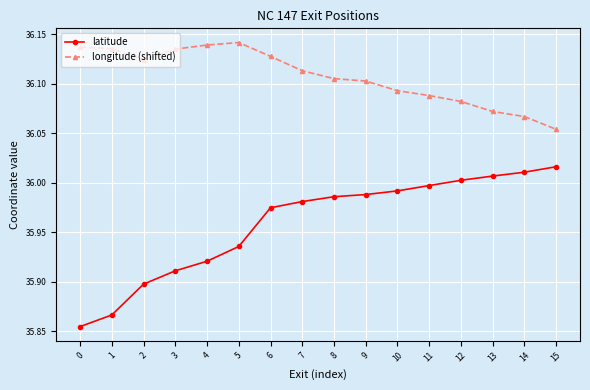

Is the value of latitude at 9 greater than the value of longitude (shifted) at 1?

No